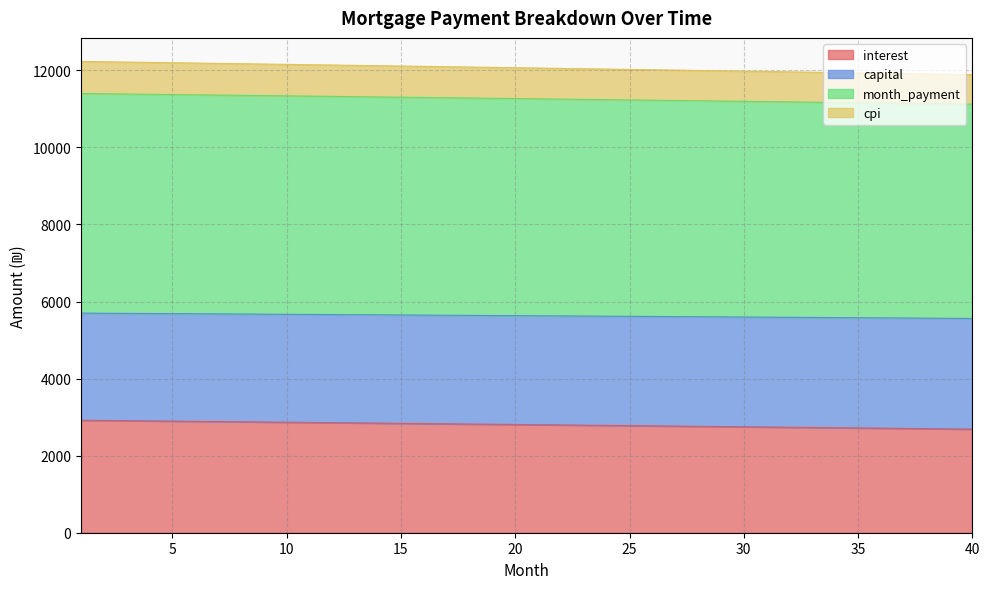

The value of month_payment at 25 is 20210.1. True or false?

False